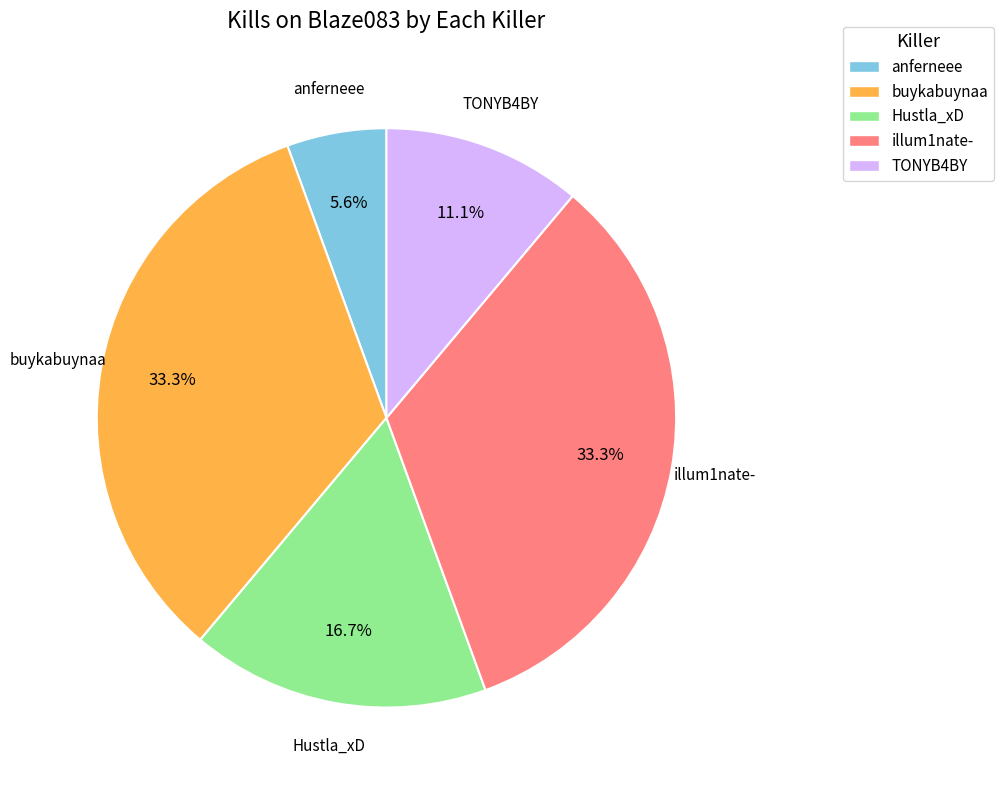

Which slice is the smallest?

anferneee